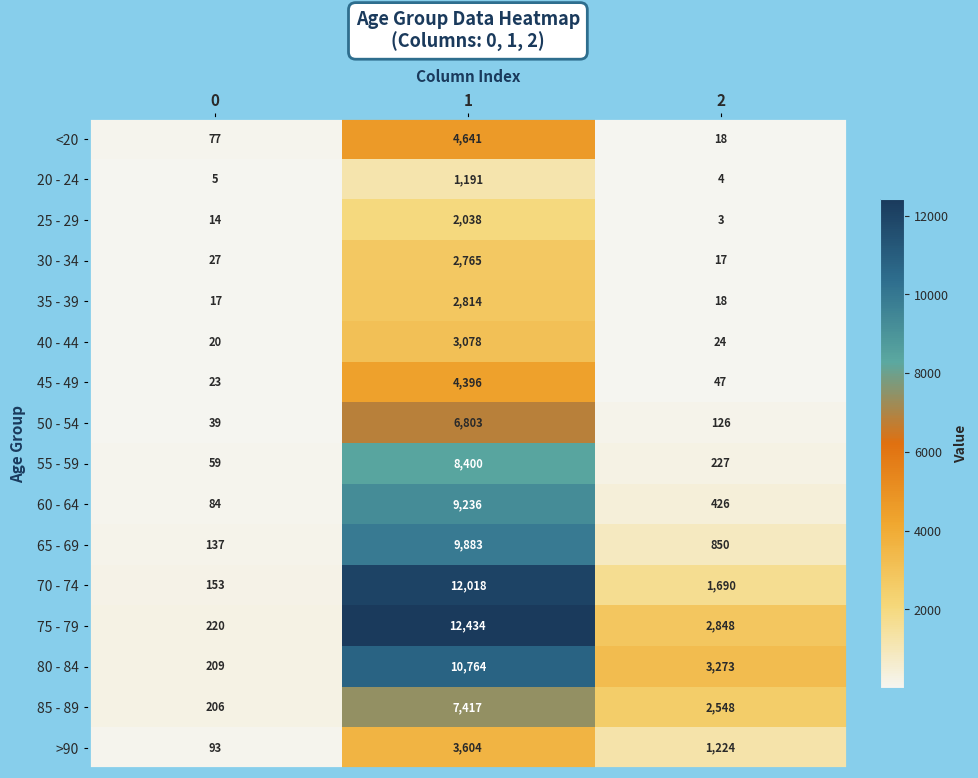

The 60 - 64 series shows 5546 at 1. True or false?

False